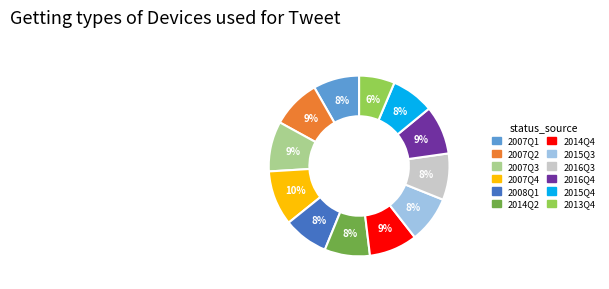

True or false: 2013Q4 accounts for 6% of the total.

True